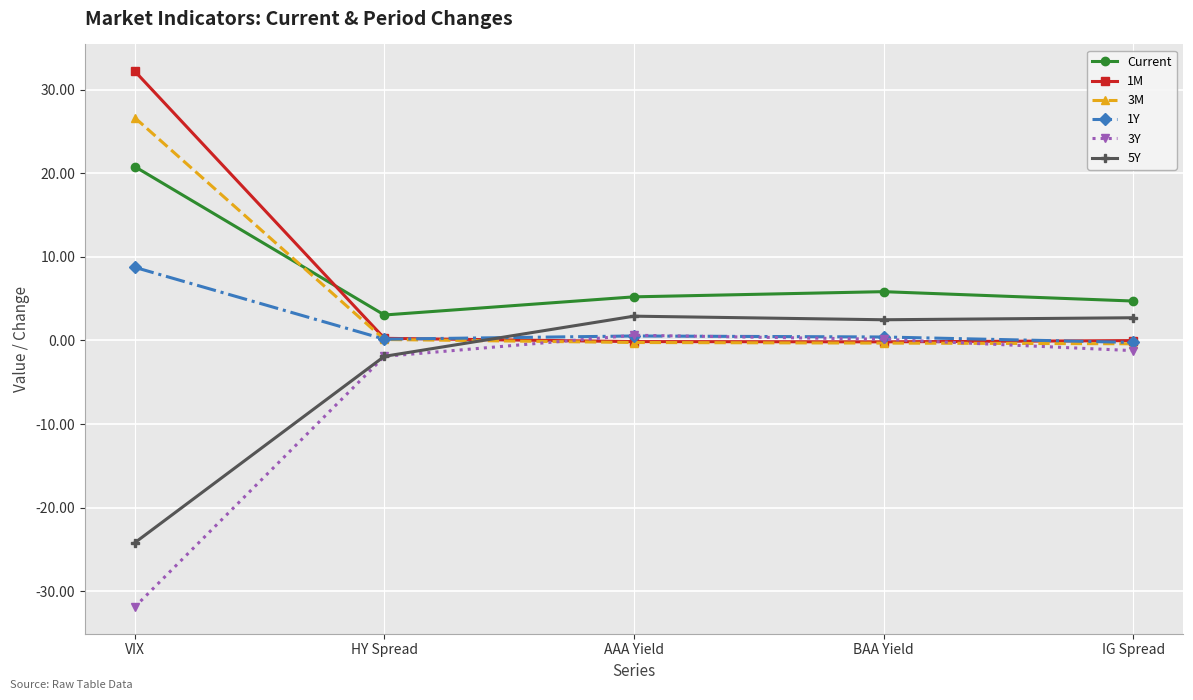

The value of 3Y at BAA Yield is 0.1. True or false?

True